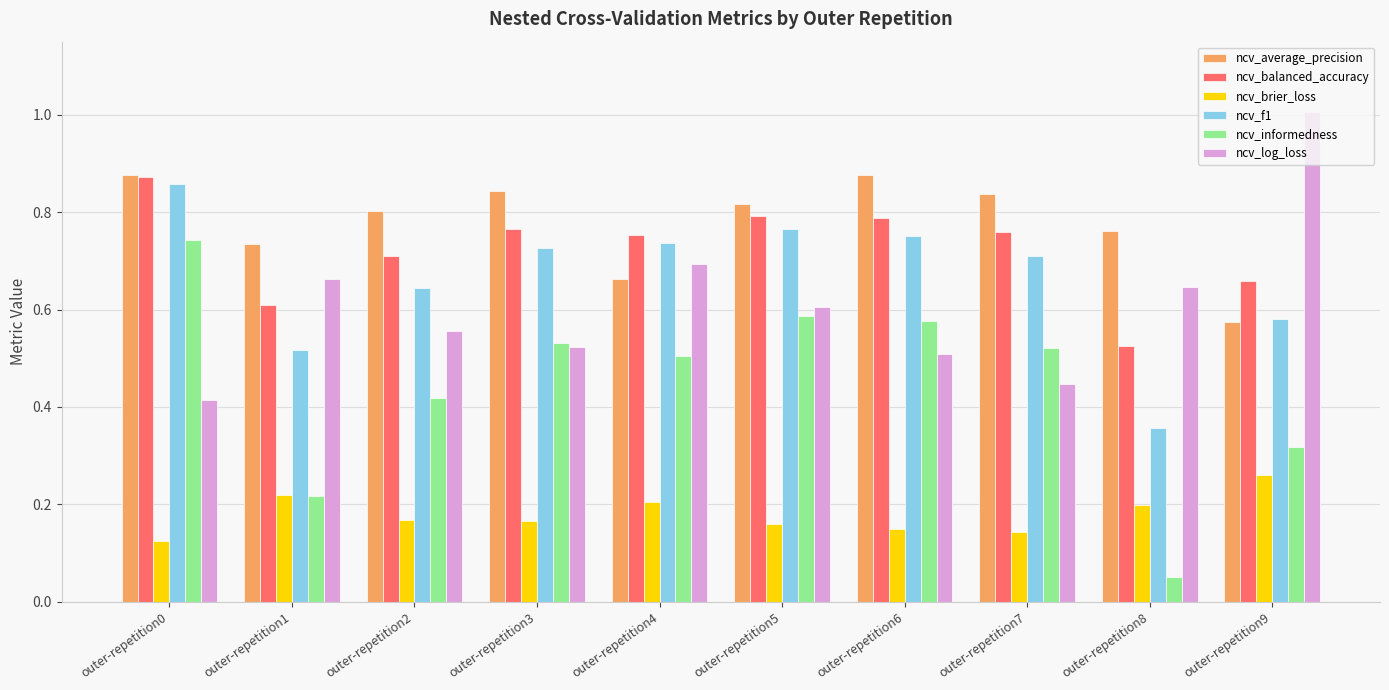

What is the total value across all series at outer-repetition3?

3.6